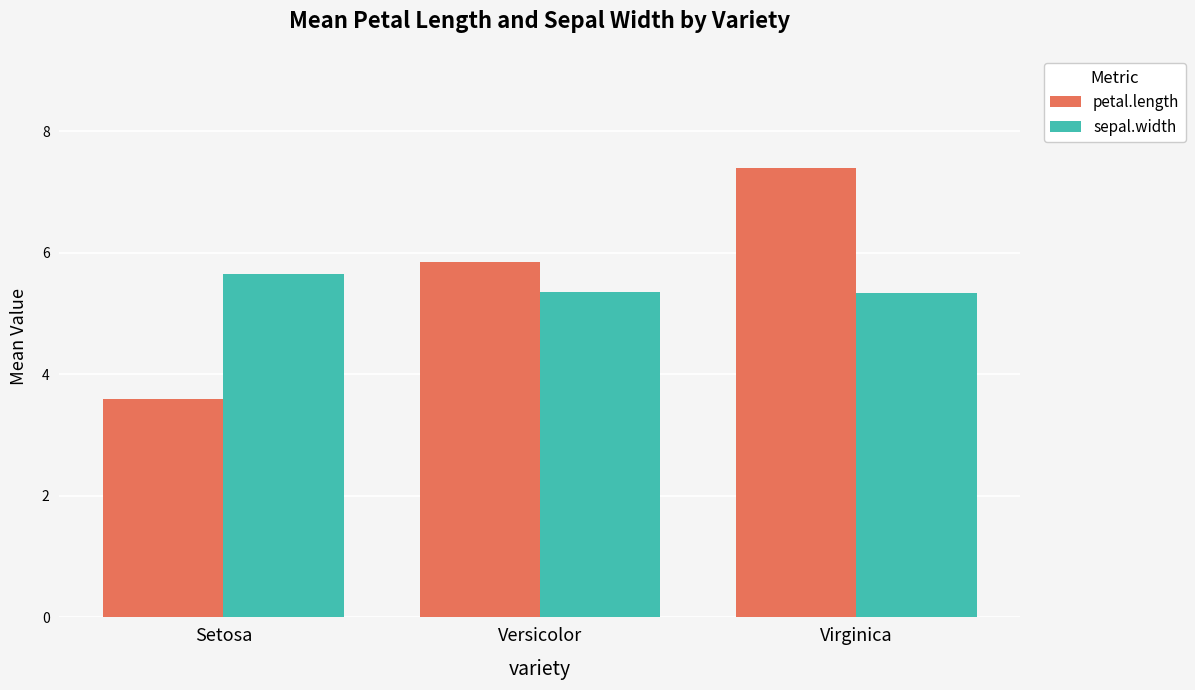

At how many categories does at least one series exceed 4?

3